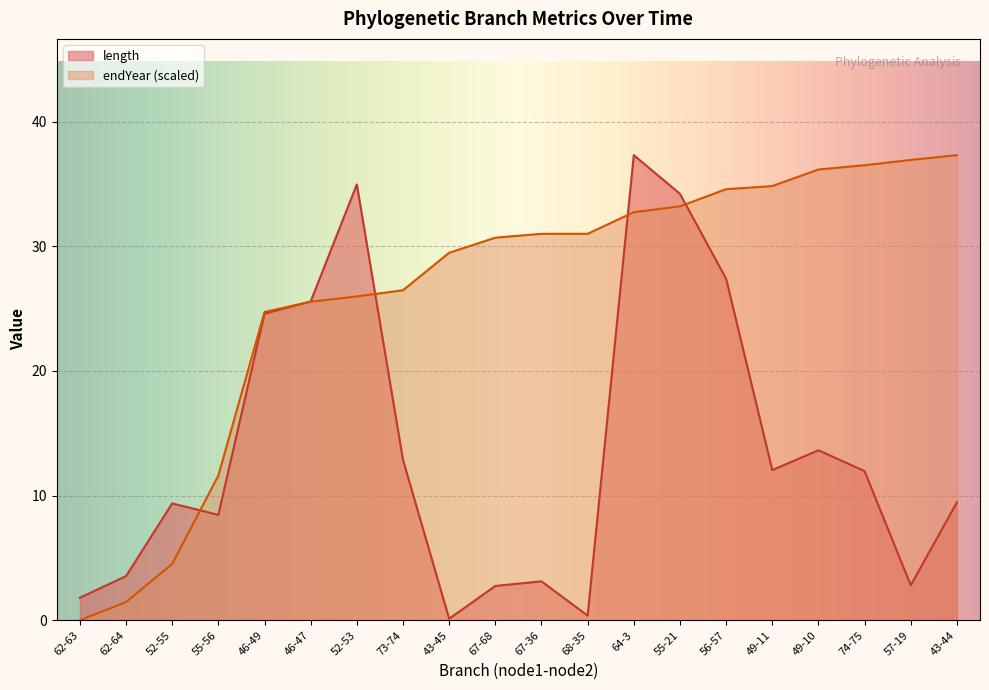

The endYear series shows 43.8 at 55-21. True or false?

False